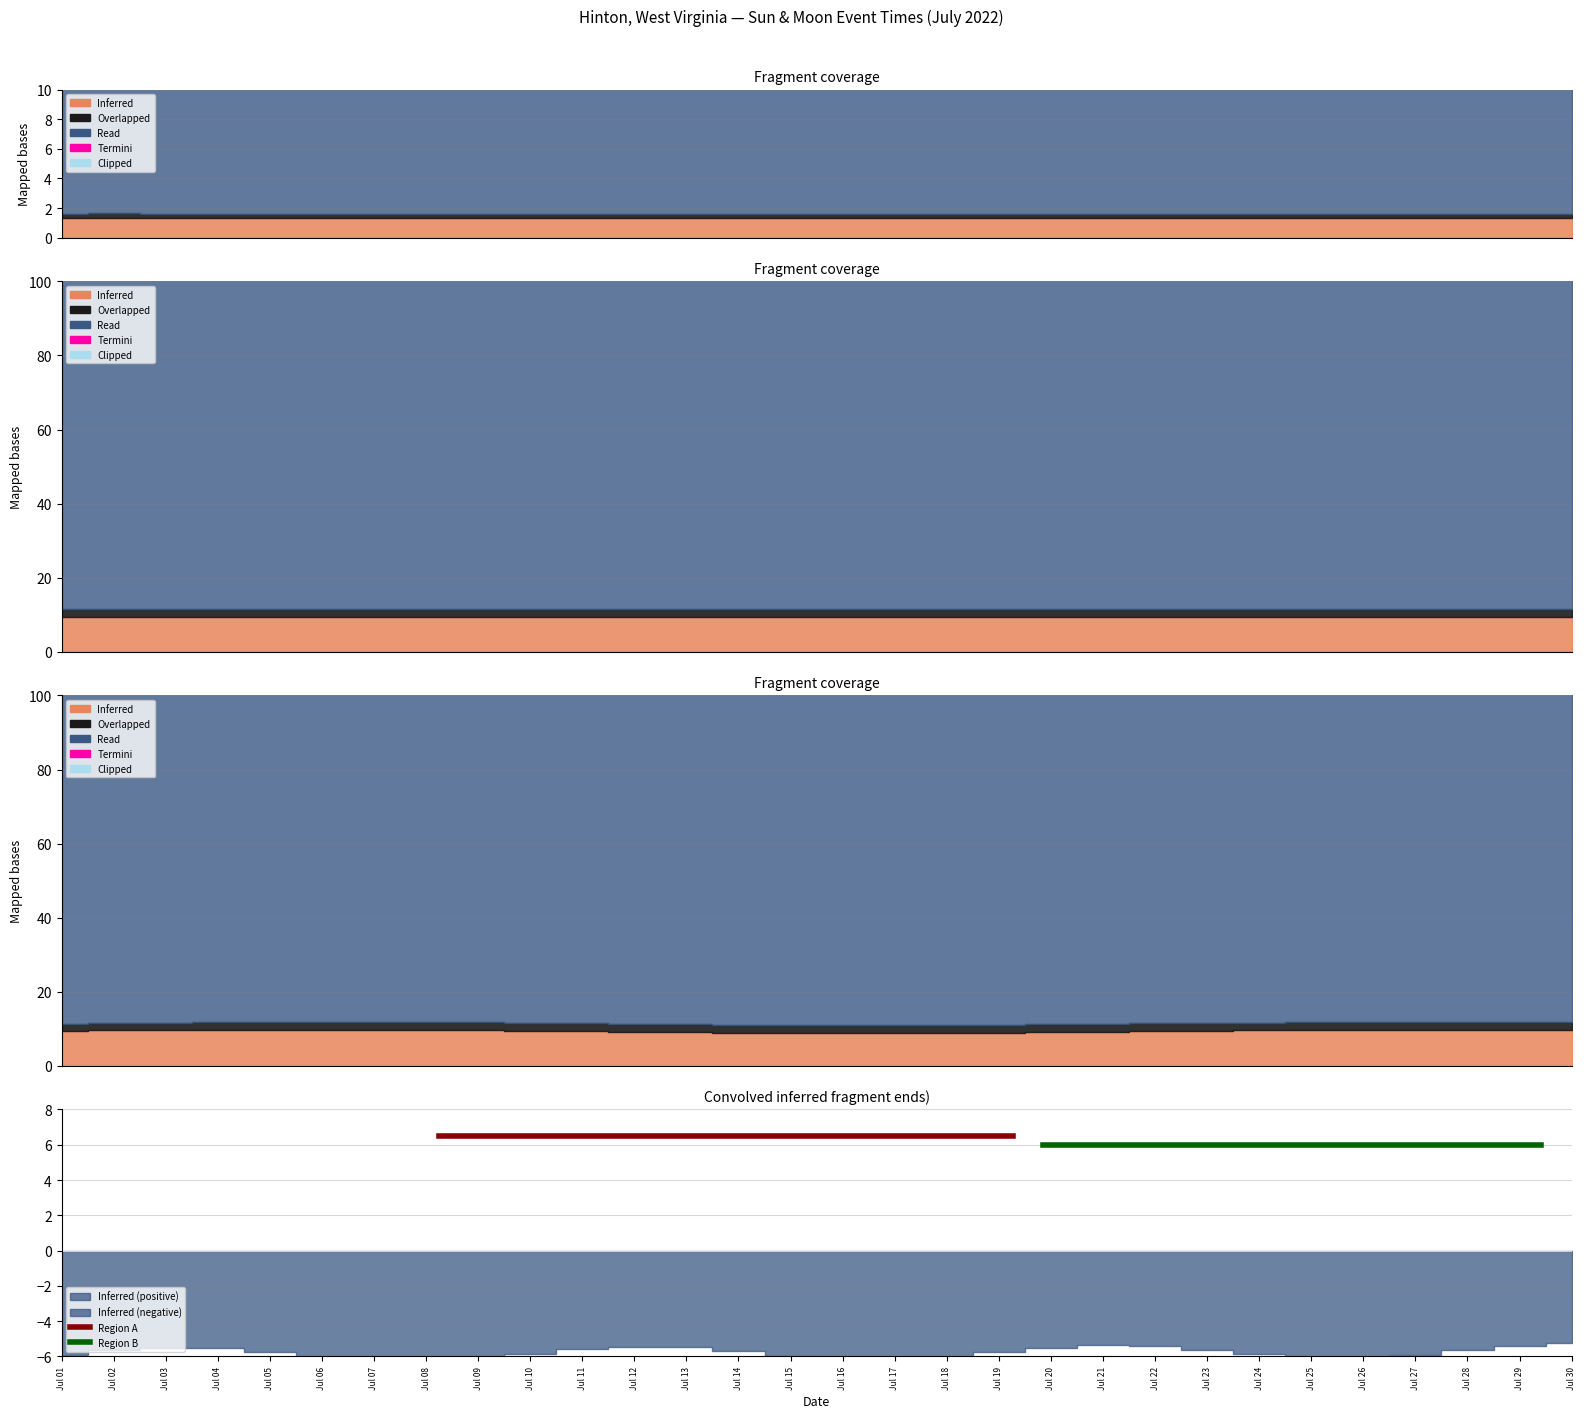

The value of Region A at Jul 01 is 2.6. True or false?

False